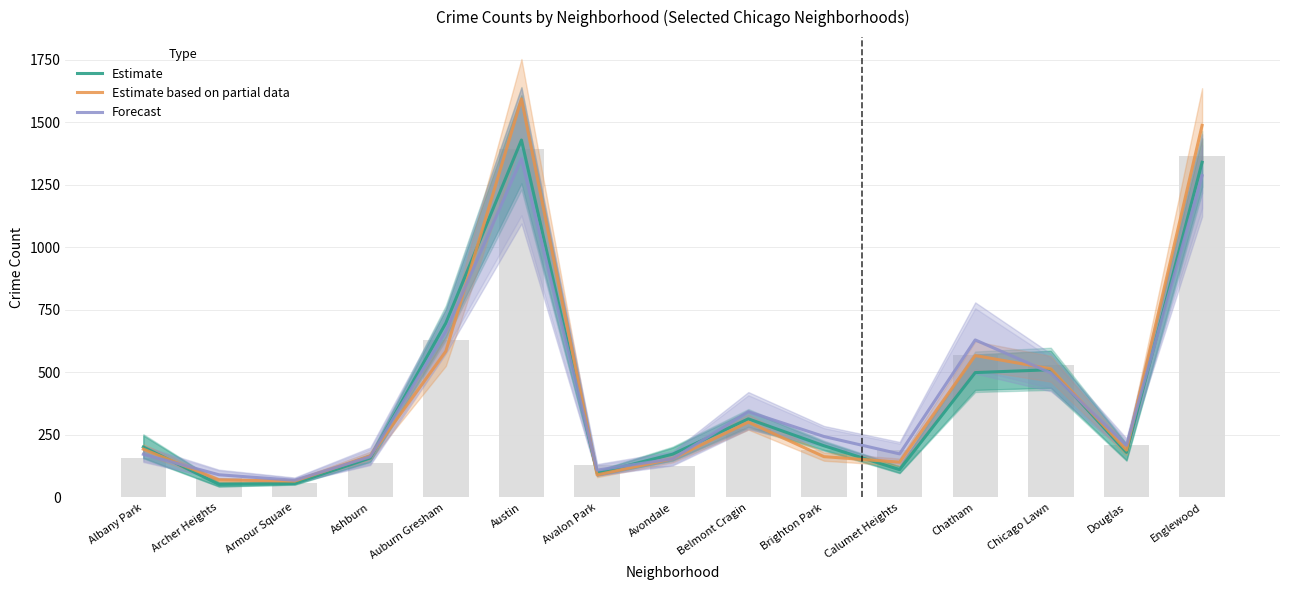

At which label is Forecast closest to 711?

Auburn Gresham